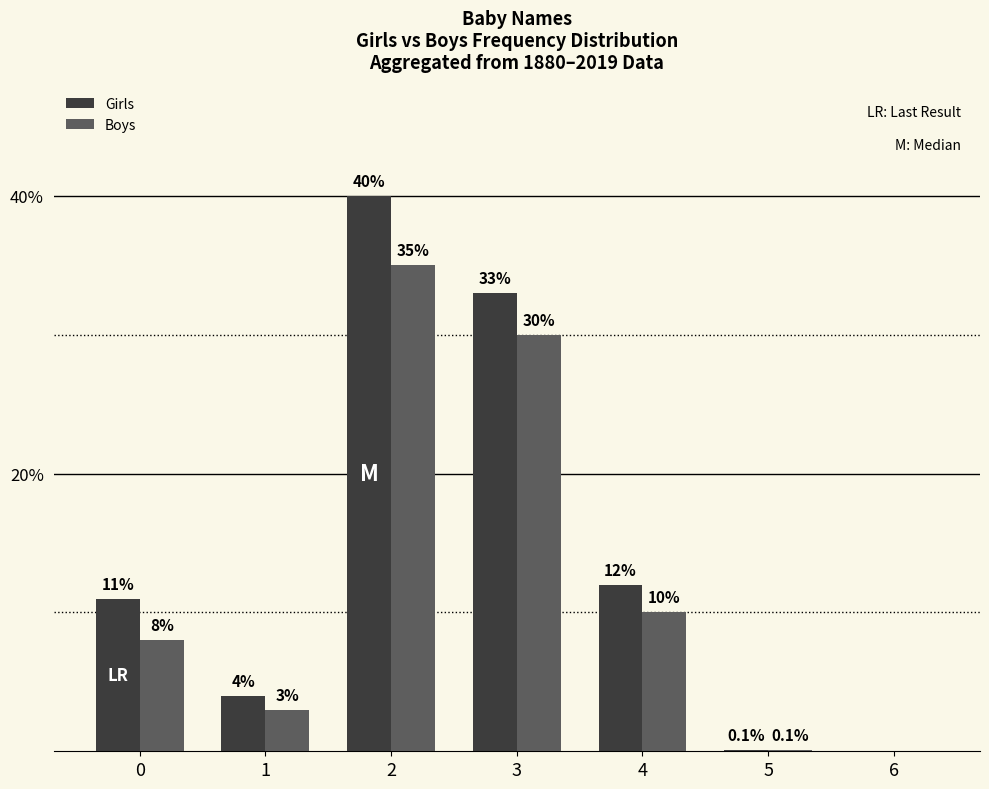

What is the highest value of the Girls series?

40.0